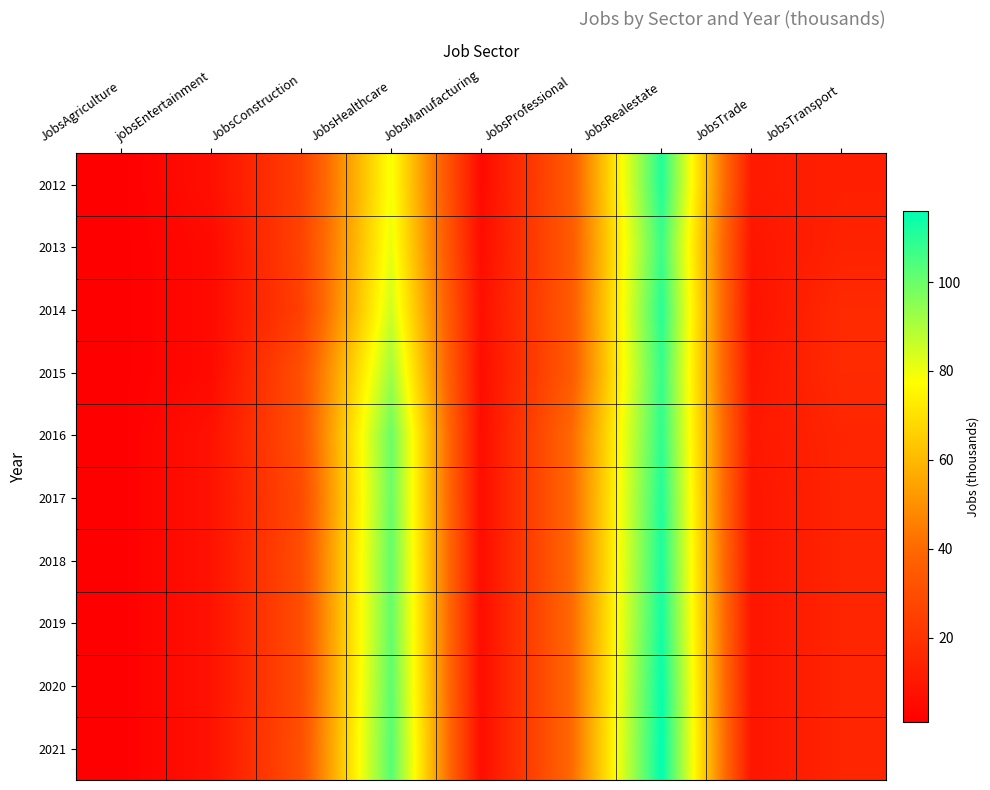

Reading left to right, what are all the values shown in this chart?

2012: JobsAgriculture=1	jobsEntertainment=7	JobsConstruction=25	JobsHealthcare=79	JobsManufacturing=5	JobsProfessional=35	JobsRealestate=111	JobsTrade=11	JobsTransport=13
2013: JobsAgriculture=1	jobsEntertainment=5	JobsConstruction=26	JobsHealthcare=81	JobsManufacturing=6	JobsProfessional=35	JobsRealestate=107	JobsTrade=9	JobsTransport=14
2014: JobsAgriculture=1	jobsEntertainment=5	JobsConstruction=25	JobsHealthcare=85	JobsManufacturing=7	JobsProfessional=35	JobsRealestate=110	JobsTrade=8	JobsTransport=17
2015: JobsAgriculture=1	jobsEntertainment=5	JobsConstruction=31	JobsHealthcare=92	JobsManufacturing=6	JobsProfessional=35	JobsRealestate=108	JobsTrade=9	JobsTransport=17
2016: JobsAgriculture=1	jobsEntertainment=8	JobsConstruction=31	JobsHealthcare=100	JobsManufacturing=6	JobsProfessional=40	JobsRealestate=109	JobsTrade=10	JobsTransport=15
2017: JobsAgriculture=1	jobsEntertainment=8	JobsConstruction=29	JobsHealthcare=100	JobsManufacturing=6	JobsProfessional=40	JobsRealestate=111	JobsTrade=9	JobsTransport=15
2018: JobsAgriculture=1	jobsEntertainment=8	JobsConstruction=30	JobsHealthcare=101	JobsManufacturing=6	JobsProfessional=40	JobsRealestate=112	JobsTrade=9	JobsTransport=15
2019: JobsAgriculture=1	jobsEntertainment=8	JobsConstruction=30	JobsHealthcare=101	JobsManufacturing=6	JobsProfessional=40	JobsRealestate=113	JobsTrade=9	JobsTransport=15
2020: JobsAgriculture=1	jobsEntertainment=8	JobsConstruction=30	JobsHealthcare=102	JobsManufacturing=6	JobsProfessional=40	JobsRealestate=115	JobsTrade=9	JobsTransport=15
2021: JobsAgriculture=1	jobsEntertainment=8	JobsConstruction=31	JobsHealthcare=103	JobsManufacturing=6	JobsProfessional=40	JobsRealestate=116	JobsTrade=9	JobsTransport=15